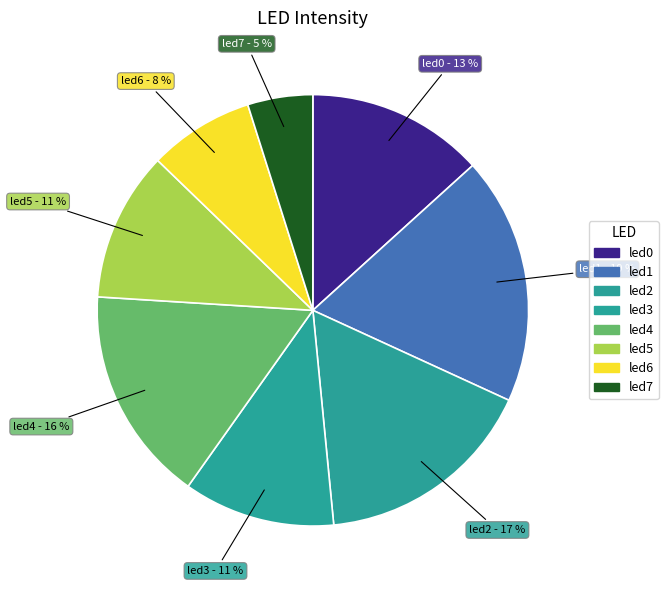

How many slices are in this pie chart?

8